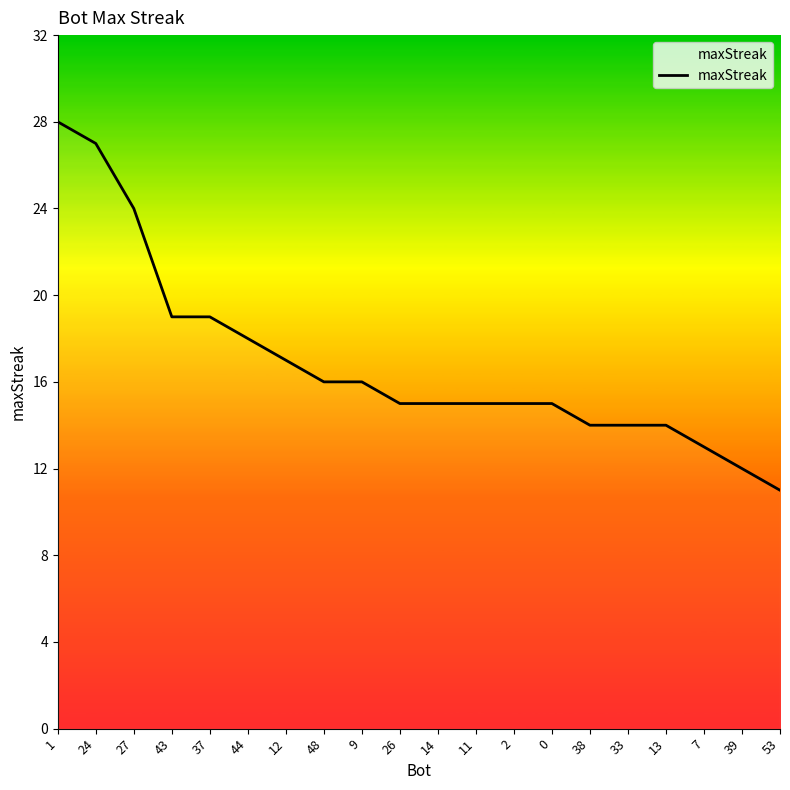

What is the maximum value shown in the chart?

28